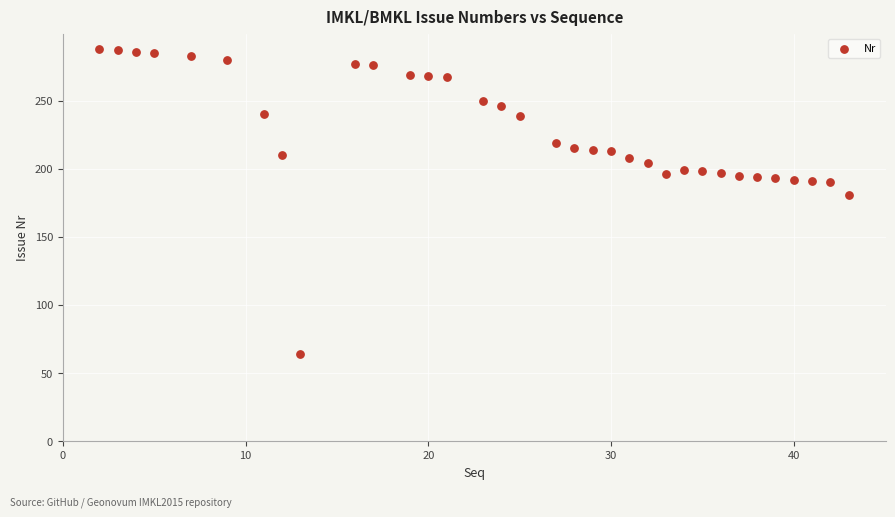

What is the range of Y values (max minus min)?

224